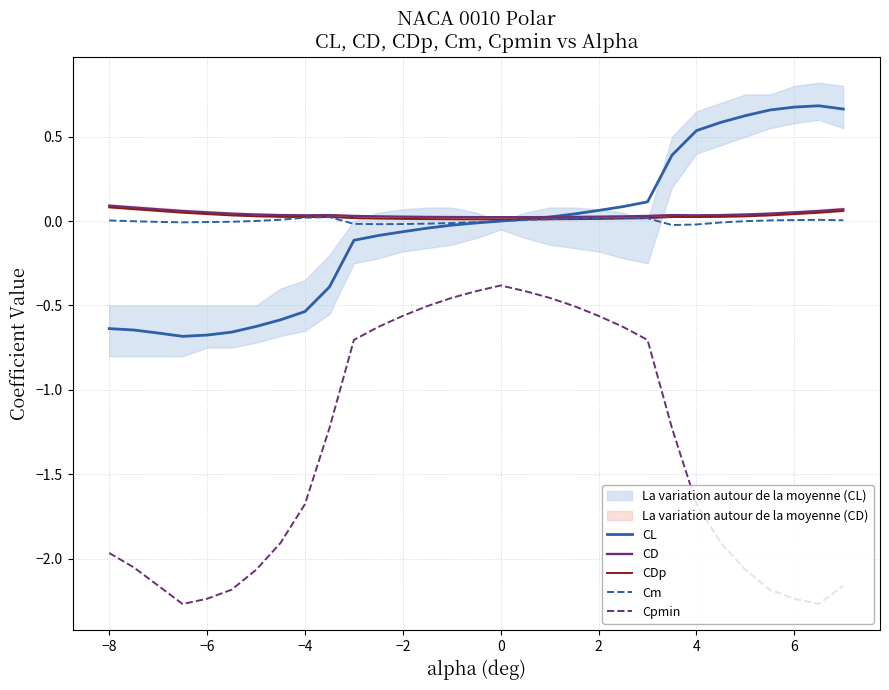

Reading left to right, what are all the values shown in this chart?

CL: -0.6	-0.6	-0.7	-0.7	-0.7	-0.7	-0.6	-0.6	-0.5	-0.4	-0.1	-0.1	-0.1	-0.0	-0.0	-0.0	-0.0	0.0	0.0	0.0	0.1	0.1	0.1	0.4	0.5	0.6	0.6	0.7	0.7	0.7	0.7
CD: 0.1	0.1	0.1	0.1	0.1	0.0	0.0	0.0	0.0	0.0	0.0	0.0	0.0	0.0	0.0	0.0	0.0	0.0	0.0	0.0	0.0	0.0	0.0	0.0	0.0	0.0	0.0	0.0	0.1	0.1	0.1
CDp: 0.1	0.1	0.1	0.0	0.0	0.0	0.0	0.0	0.0	0.0	0.0	0.0	0.0	0.0	0.0	0.0	0.0	0.0	0.0	0.0	0.0	0.0	0.0	0.0	0.0	0.0	0.0	0.0	0.0	0.0	0.1
Cm: 0.0	-0.0	-0.0	-0.0	-0.0	-0.0	0.0	0.0	0.0	0.0	-0.0	-0.0	-0.0	-0.0	-0.0	-0.0	-0.0	0.0	0.0	0.0	0.0	0.0	0.0	-0.0	-0.0	-0.0	-0.0	0.0	0.0	0.0	0.0
Cpmin: -2.0	-2.1	-2.2	-2.3	-2.2	-2.2	-2.1	-1.9	-1.7	-1.2	-0.7	-0.6	-0.6	-0.5	-0.5	-0.4	-0.4	-0.4	-0.5	-0.5	-0.6	-0.6	-0.7	-1.2	-1.7	-1.9	-2.1	-2.2	-2.2	-2.3	-2.2